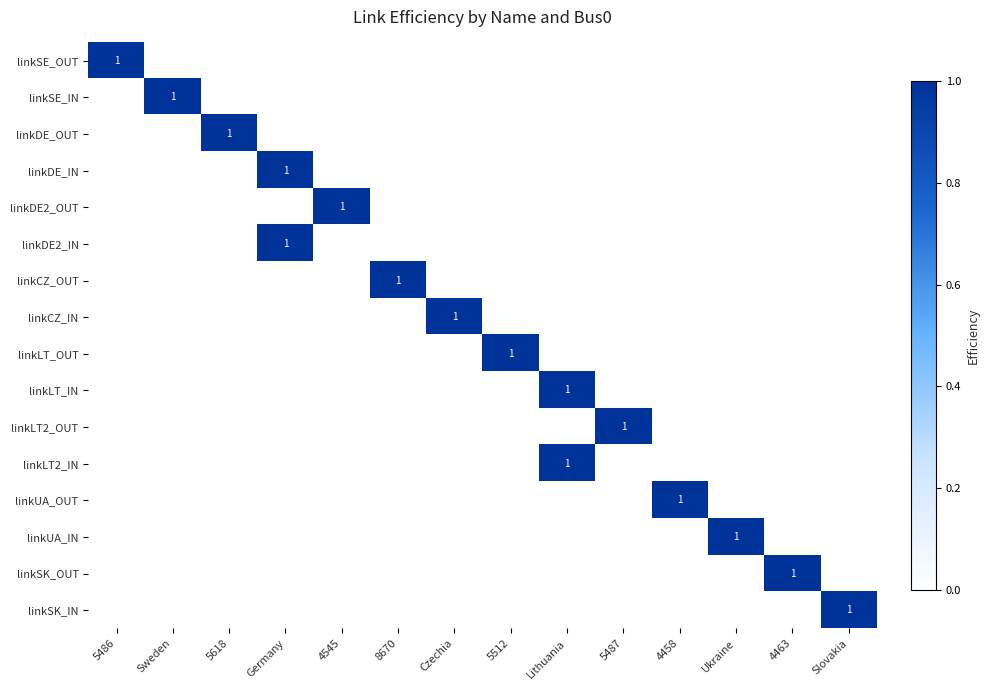

Rank the series by their maximum value, from lowest to highest.

linkSE_OUT, linkSE_IN, linkDE_OUT, linkDE_IN, linkDE2_OUT, linkDE2_IN, linkCZ_OUT, linkCZ_IN, linkLT_OUT, linkLT_IN, linkLT2_OUT, linkLT2_IN, linkUA_OUT, linkUA_IN, linkSK_OUT, linkSK_IN